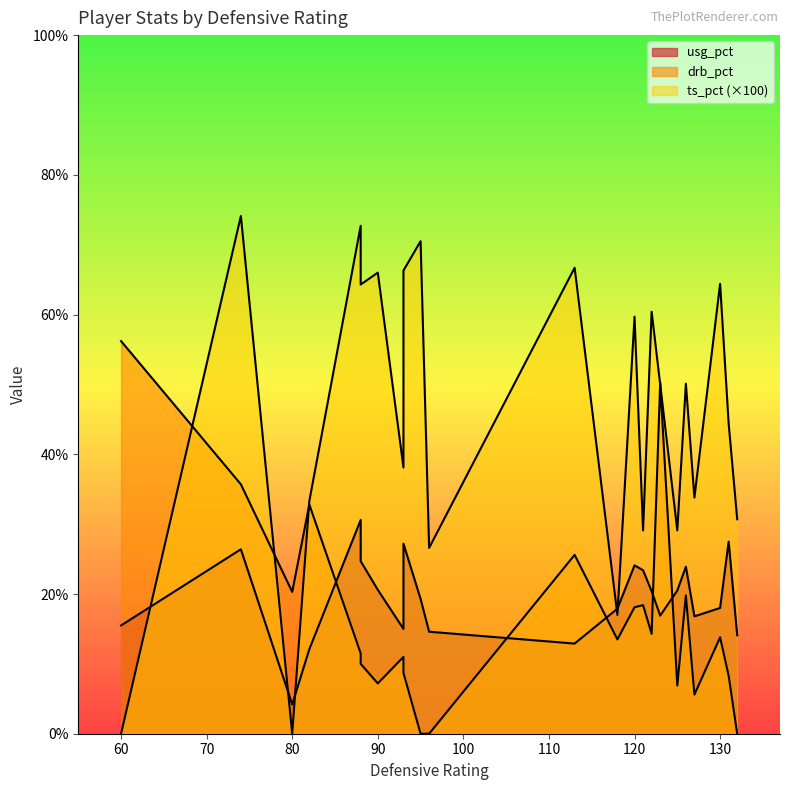

How many data points in usg_pct are less than 19?

11